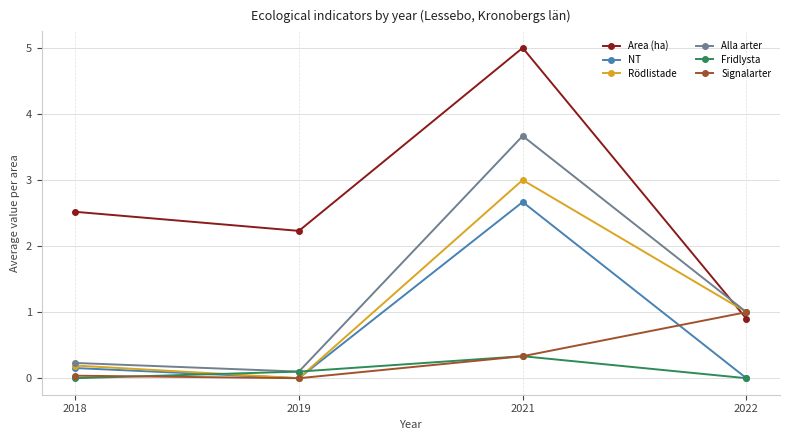

At which label does Rödlistade reach its minimum?

2019